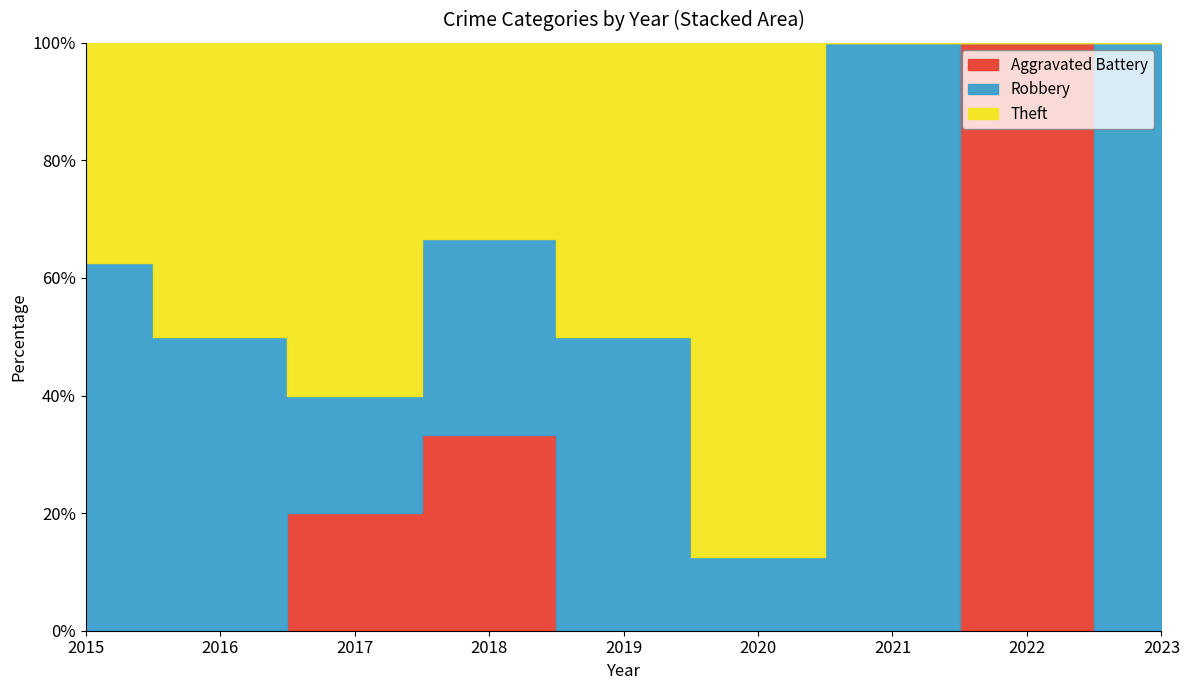

True or false: Aggravated Battery has a value of 1 at 2022.

True